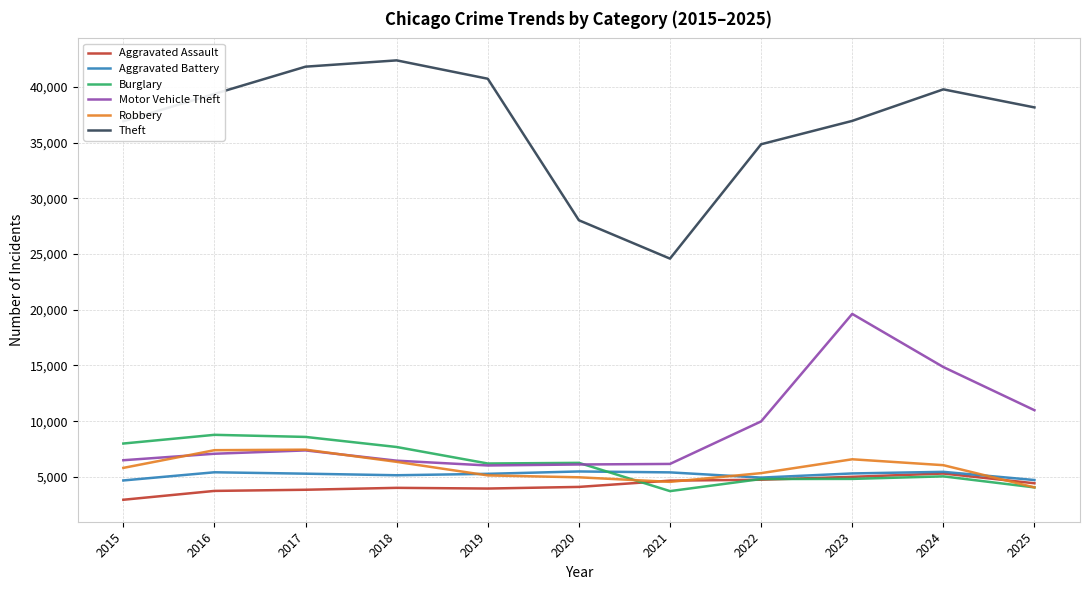

True or false: Theft and Aggravated Assault cross at least once.

False